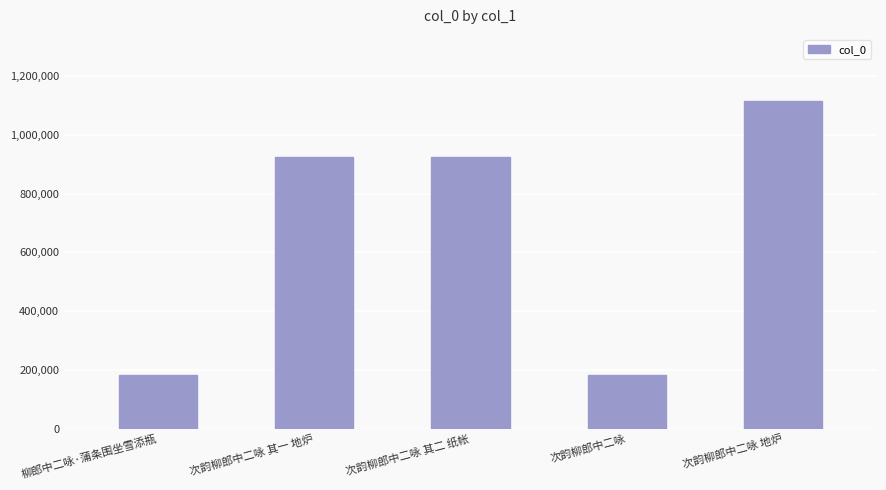

Which has a higher value, 次韵柳郎中二咏 or 次韵柳郎中二咏 其二 纸帐?

次韵柳郎中二咏 其二 纸帐